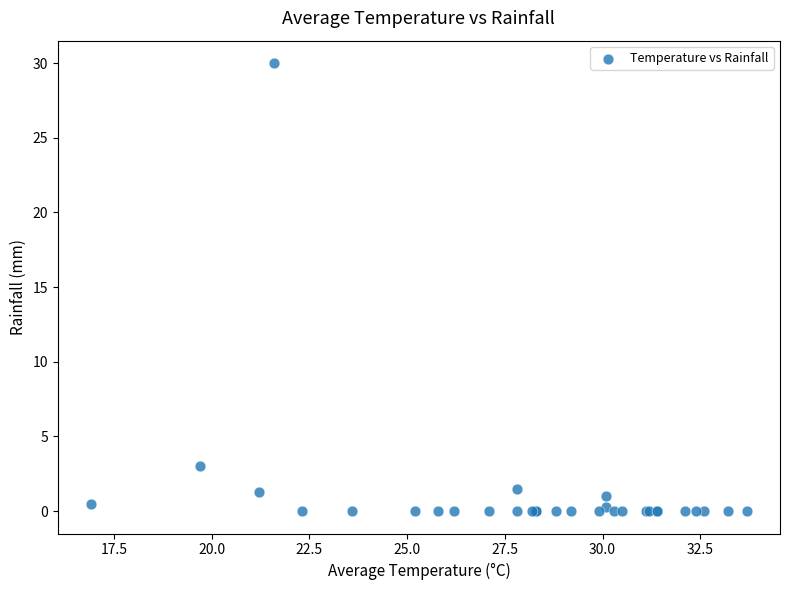

What Y value in the scatter plot is closest to 15?

3.0